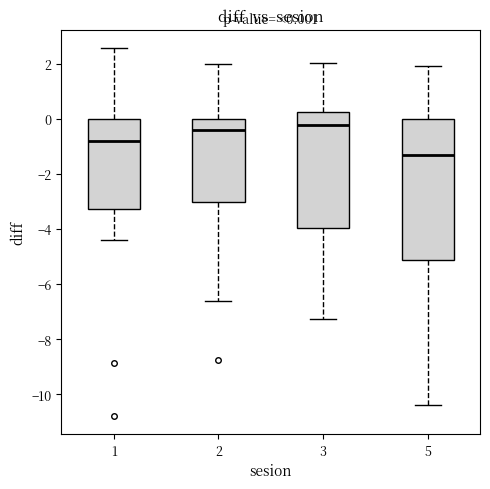

Which box is the tallest, from its lower edge to its upper edge?

5